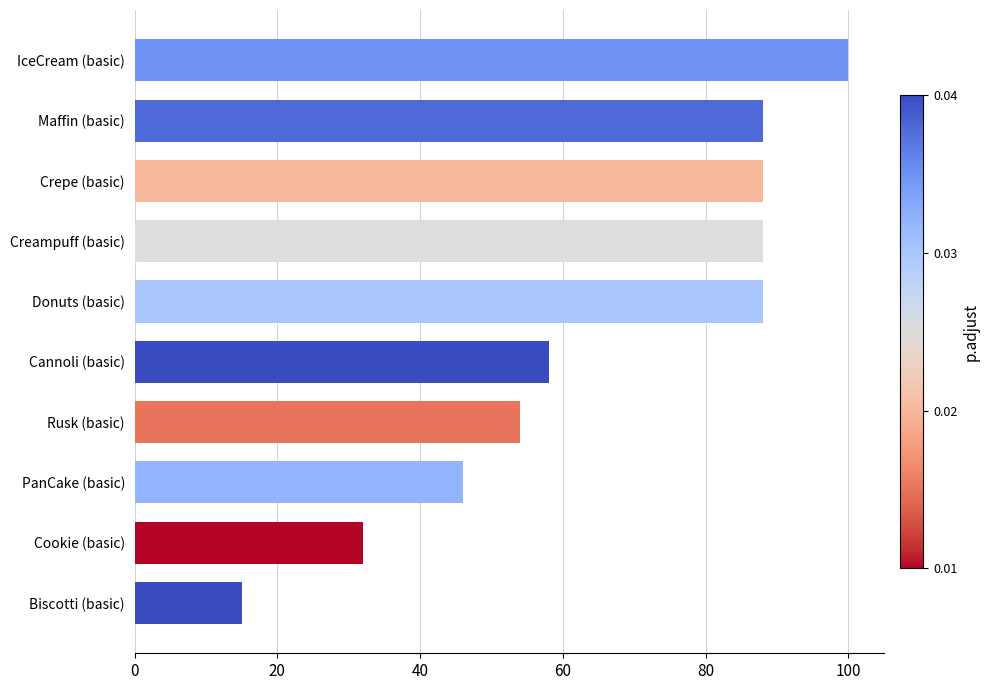

Reading bottom to top, extract all data points from this chart.

15	32	46	54	58	88	88	88	88	100